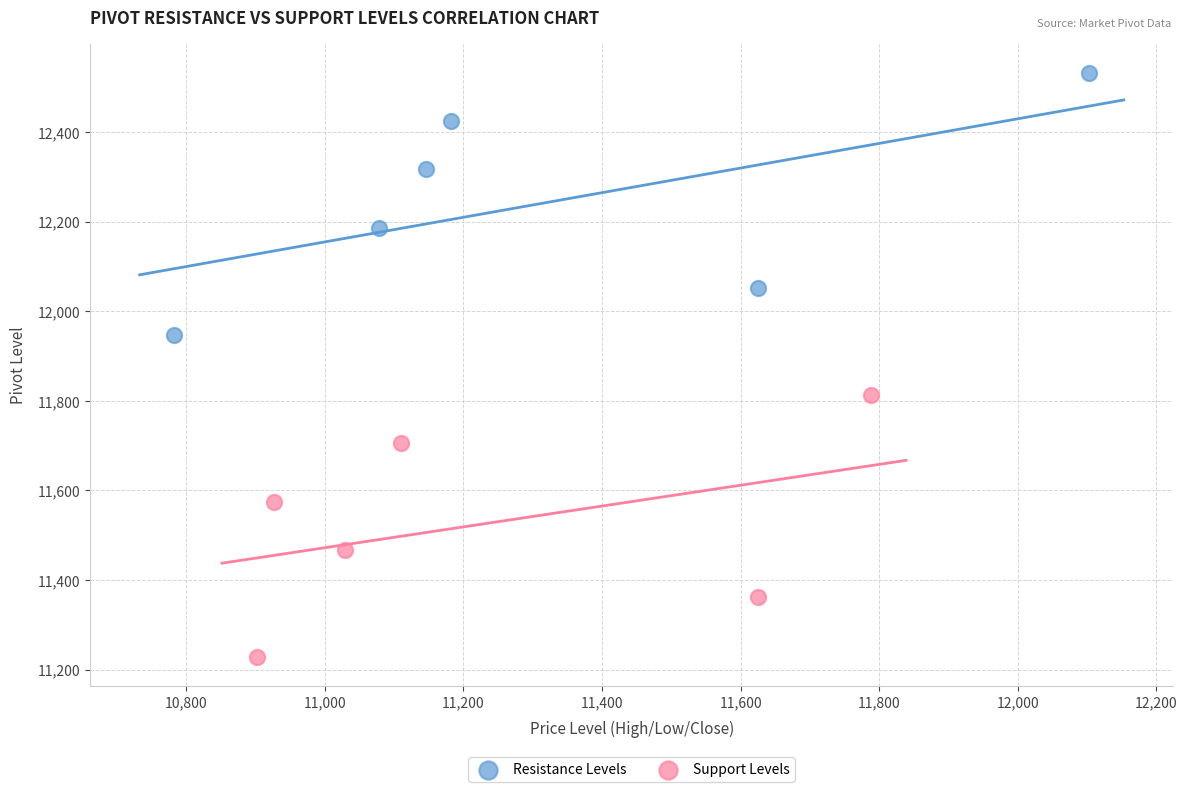

Which series reaches the minimum Y coordinate?

Support Levels